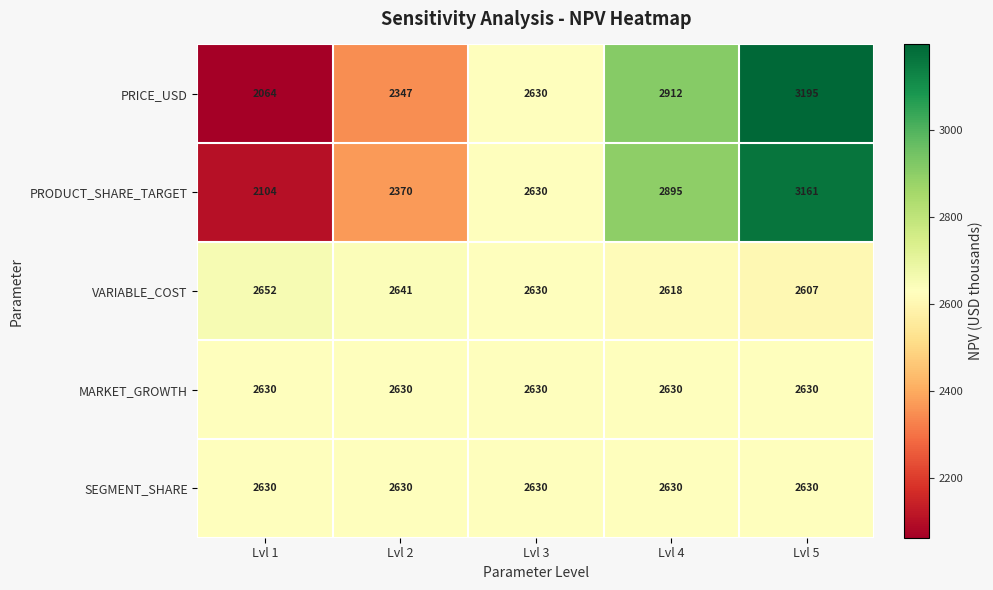

Reading right to left, transcribe all the data shown in this chart.

PRICE_USD: 3195	2912	2630	2347	2064
PRODUCT_SHARE_TARGET: 3161	2895	2630	2370	2104
VARIABLE_COST: 2607	2618	2630	2641	2652
MARKET_GROWTH: 2630	2630	2630	2630	2630
SEGMENT_SHARE: 2630	2630	2630	2630	2630